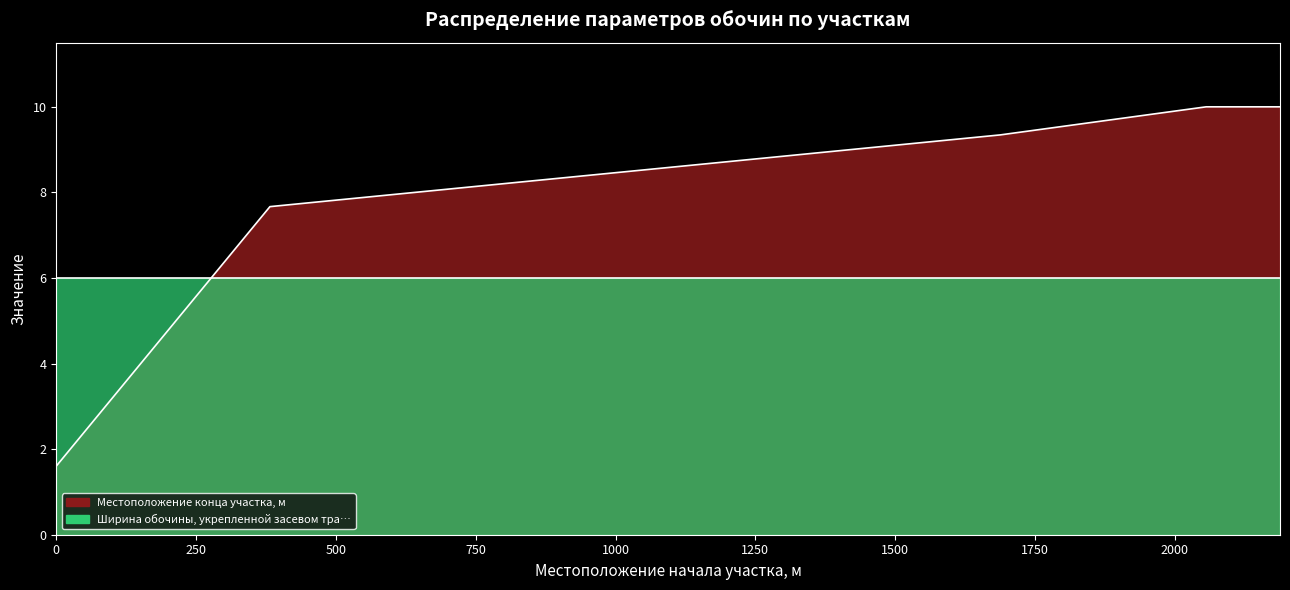

True or false: the data shows 13.8 at 382.

False